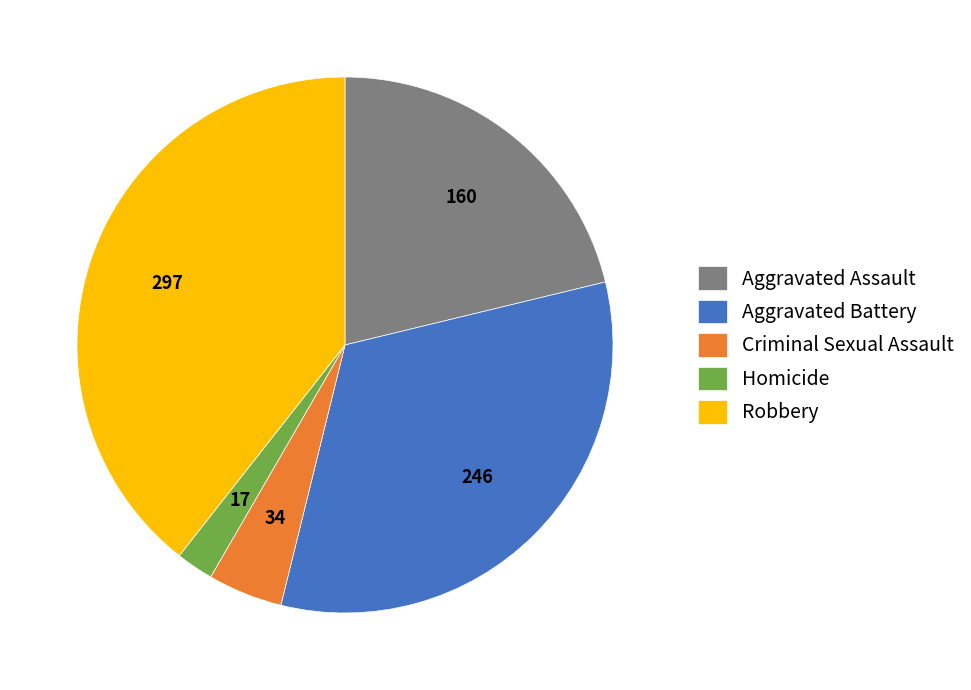

Do Aggravated Battery and Homicide together represent more than half of the pie?

No